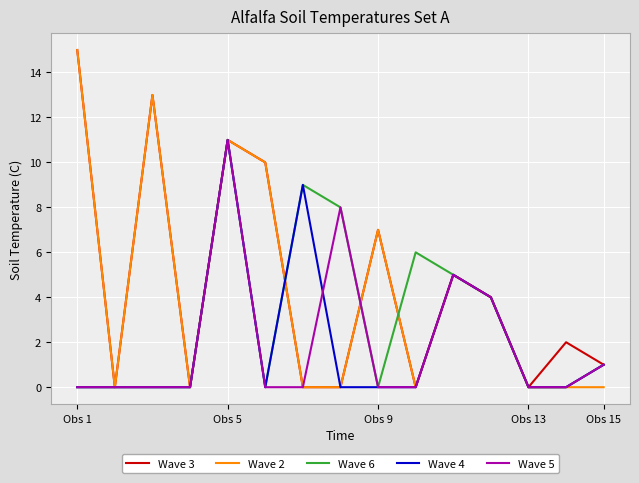

What are all the series names shown in the legend?

Wave 3, Wave 2, Wave 6, Wave 4, Wave 5